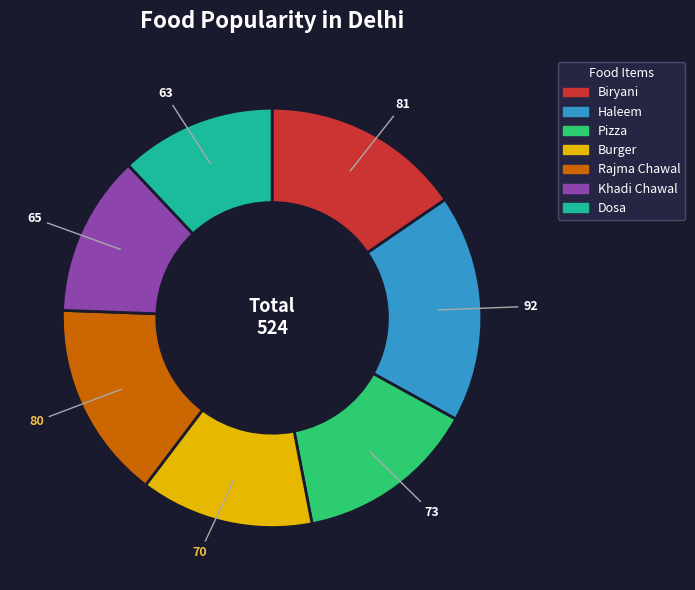

Approximately how many times larger is the value at Biryani compared to Pizza?

1.1